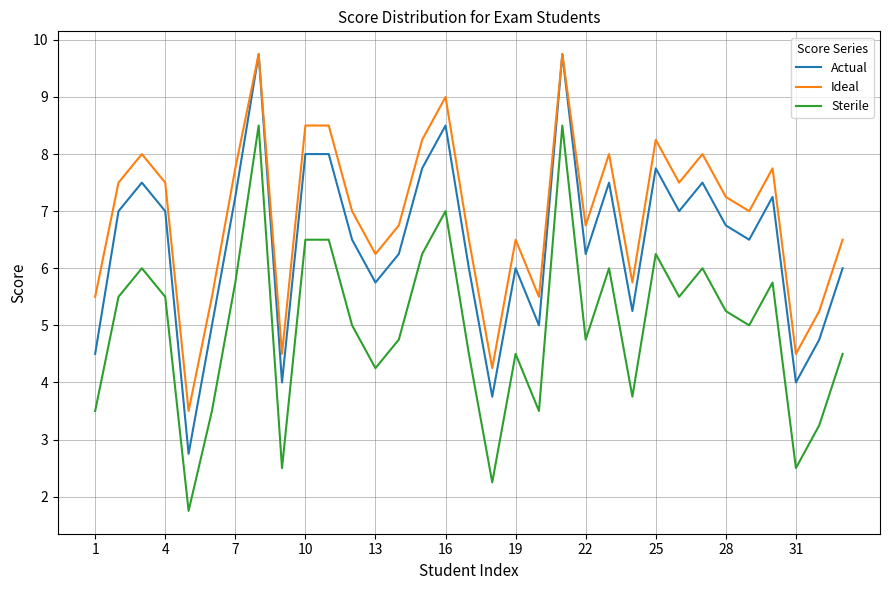

What is the highest value of the Actual series?

9.8